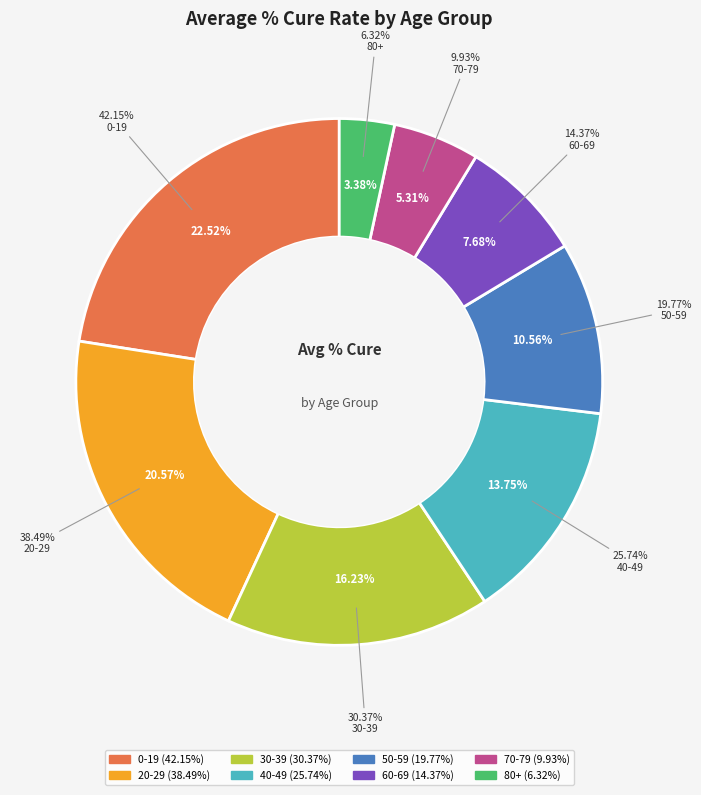

Does 30-39 account for over 50% of the chart?

No